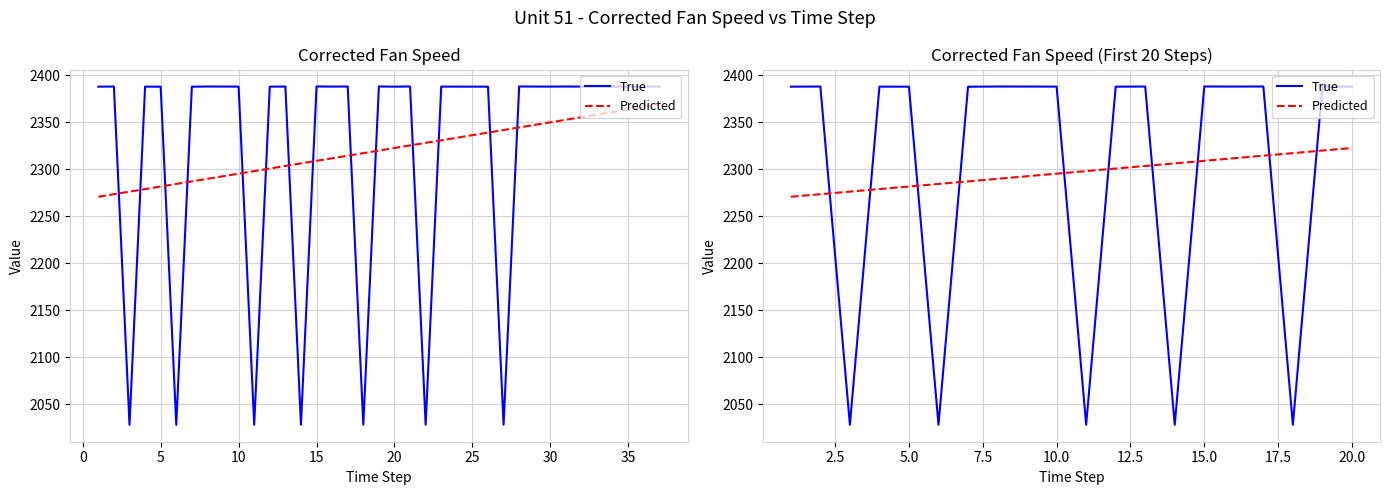

What is the label of the 3rd point from the left?

5